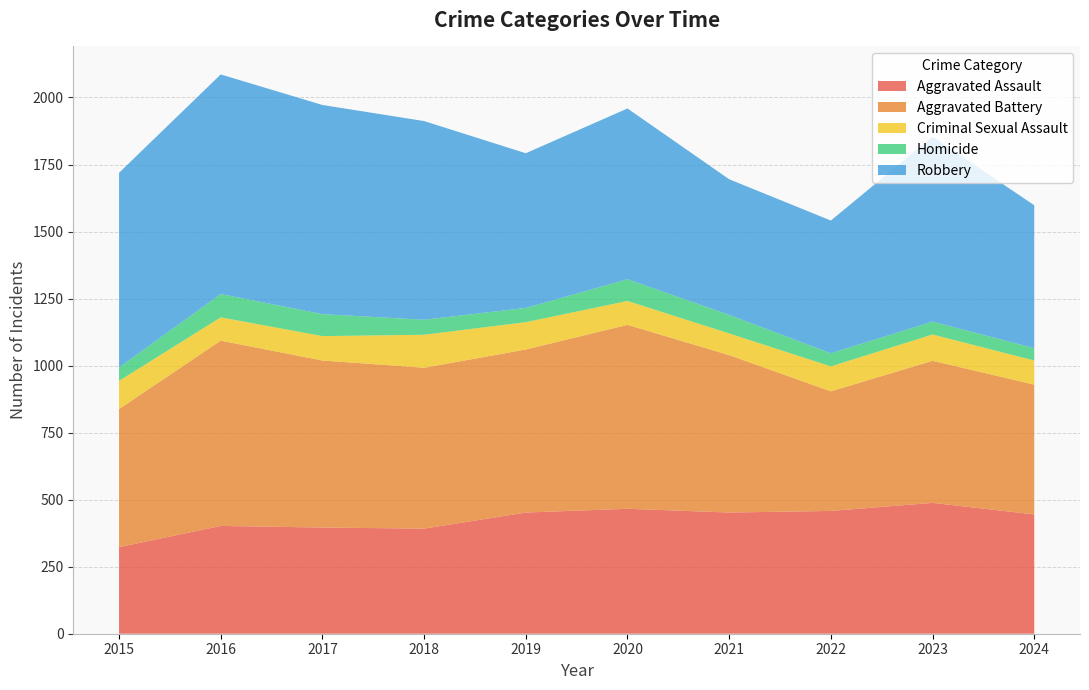

Reading left to right, extract all data points from this chart.

Aggravated Assault: 323	402	396	392	452	466	452	458	488	445
Aggravated Battery: 515	691	623	600	608	686	587	446	530	484
Criminal Sexual Assault: 105	87	91	123	102	89	81	93	98	90
Homicide: 50	87	82	56	53	81	69	49	48	46
Robbery: 726	819	780	741	577	637	506	495	690	533